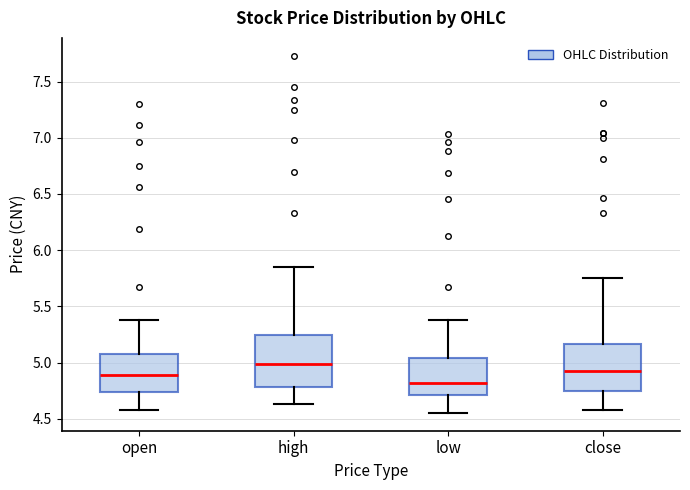

Which box has the lowest median line?

low